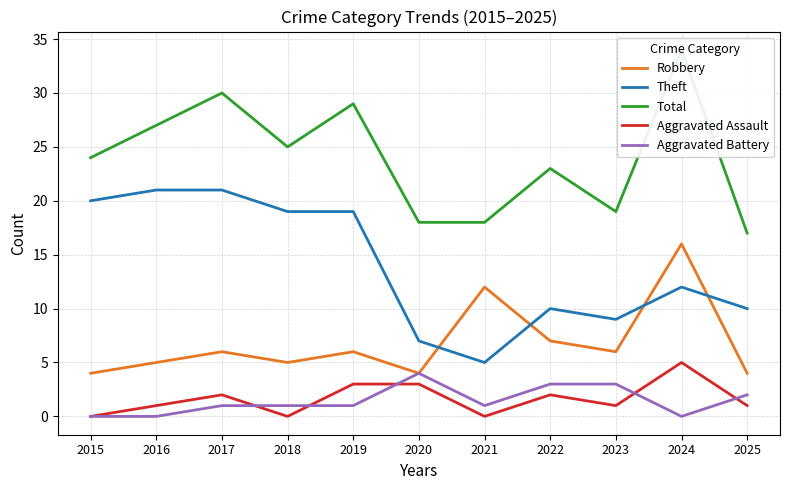

At which category does Total reach its first local valley?

2018